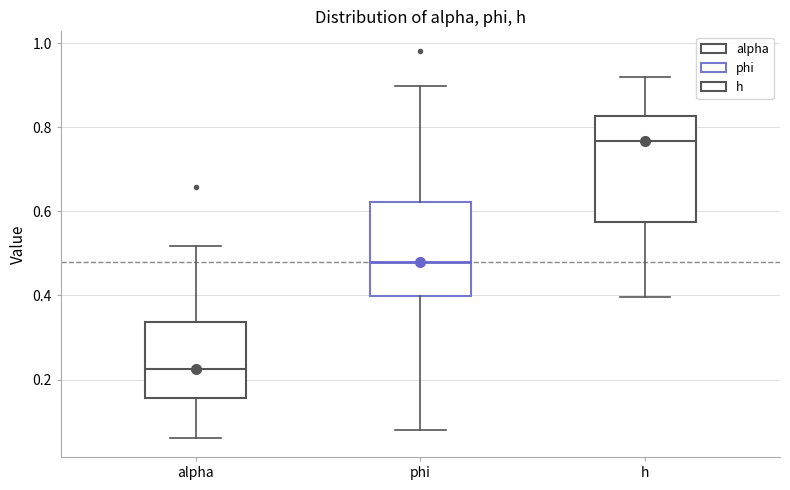

Comparing the boxes themselves (not the whiskers), which one is the tallest?

h